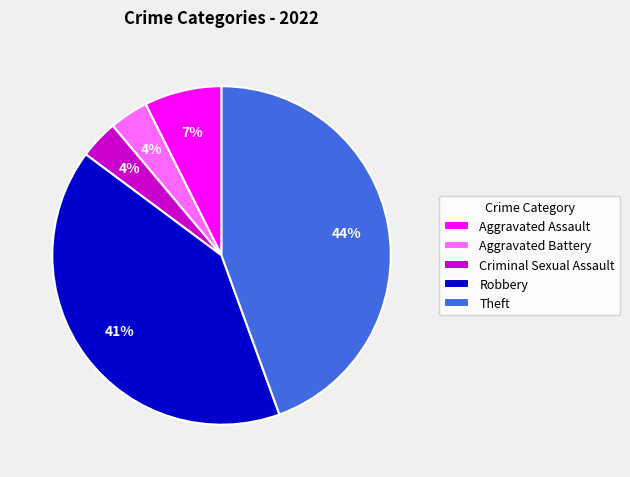

To the nearest percent, what is the average slice percentage?

20%